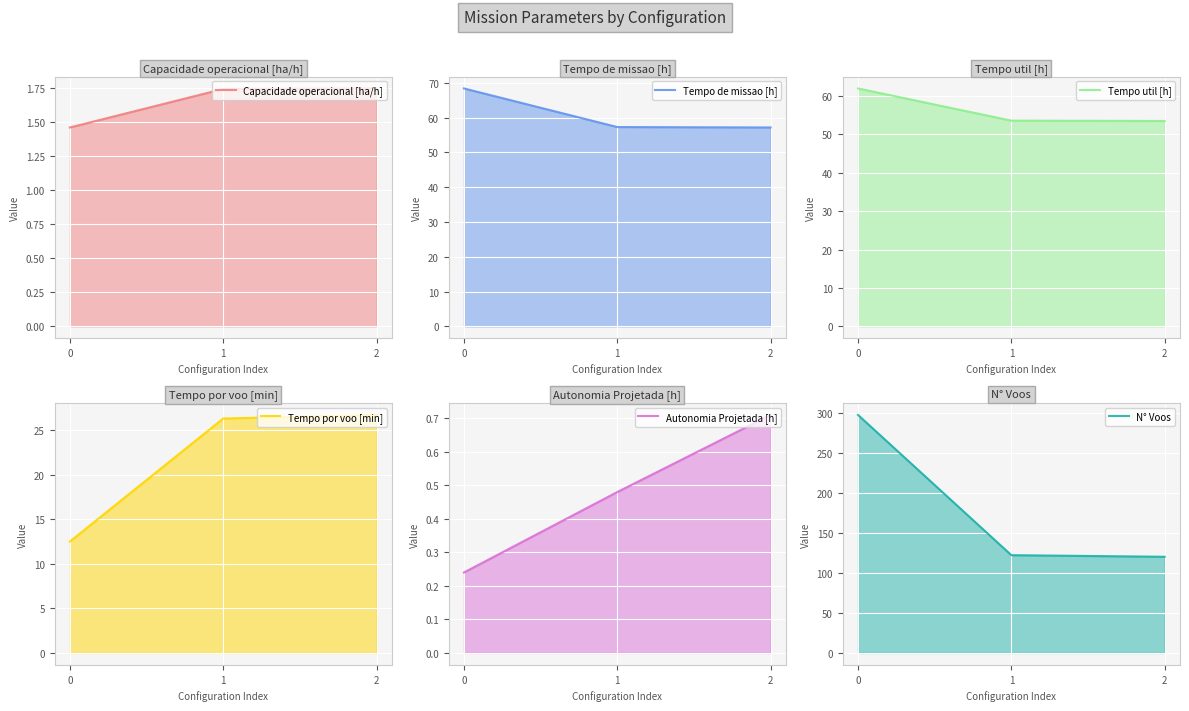

Reading left to right, what are all the values shown in this chart?

Capacidade operacional [ha/h]: 1.5	1.7	1.7
Tempo de missao [h]: 68.4	57.3	57.2
Tempo util [h]: 61.9	53.5	53.5
Tempo por voo [min]: 12.5	26.3	26.7
Autonomia Projetada [h]: 0.2	0.5	0.7
N° Voos: 297.0	122.0	120.0